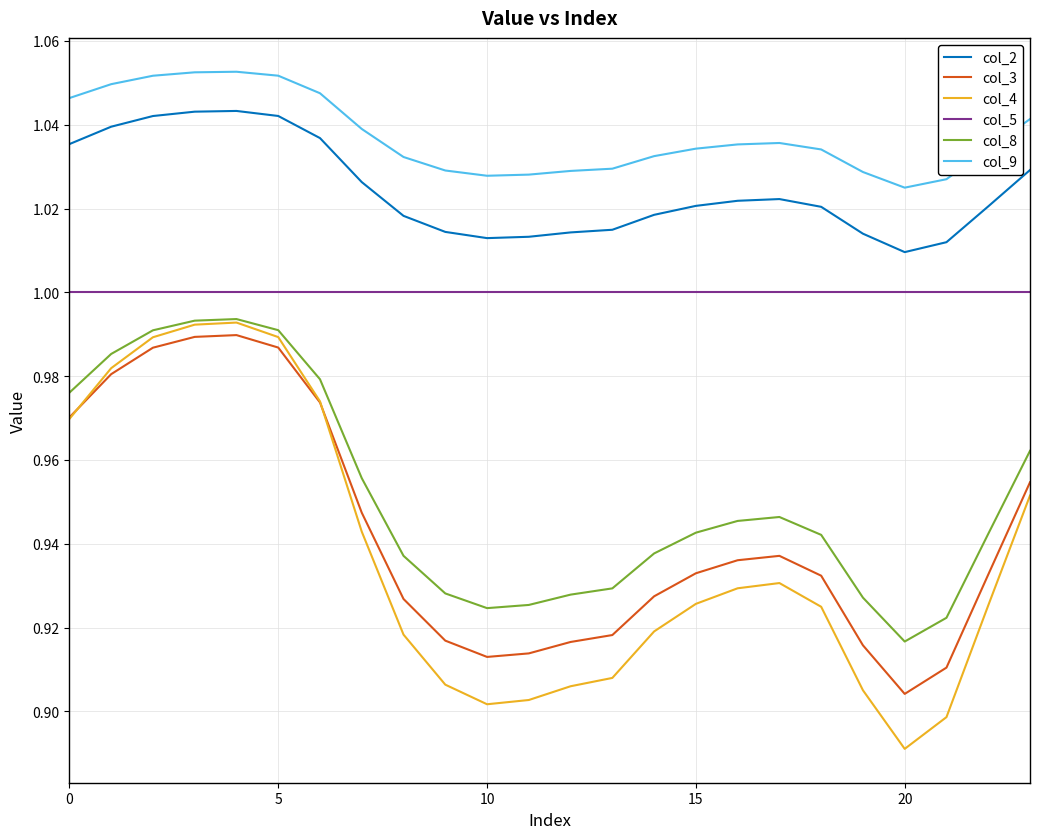

Which series has the widest spread of values?

col_4